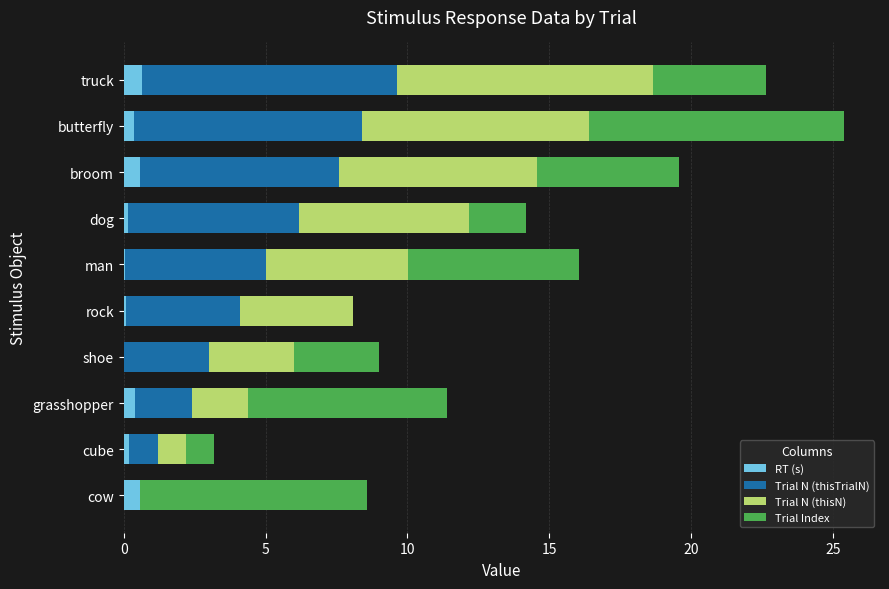

At which category is the sum across all series the highest?

butterfly